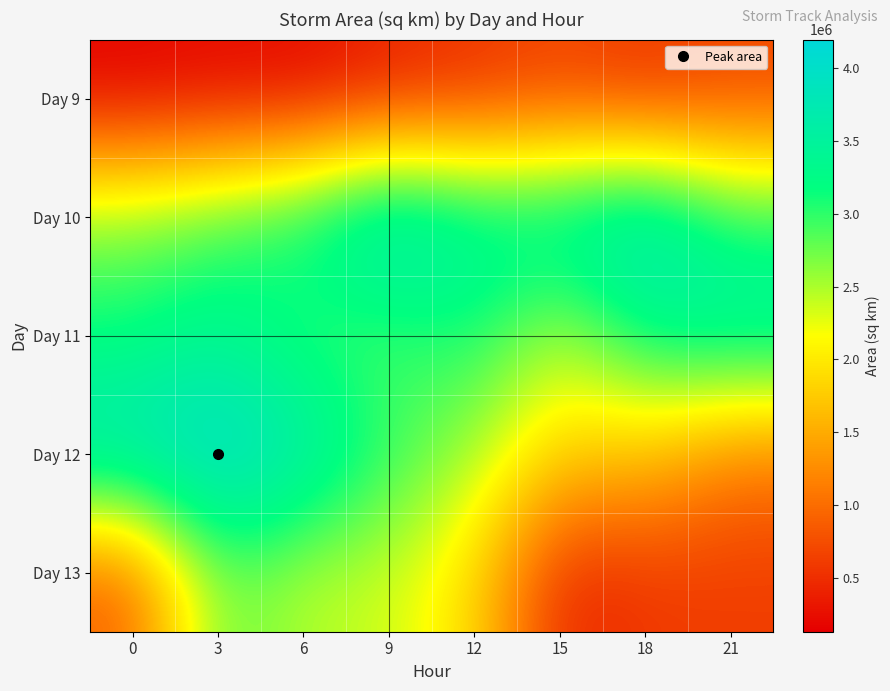

Which series has the largest total across all categories?

Day 10